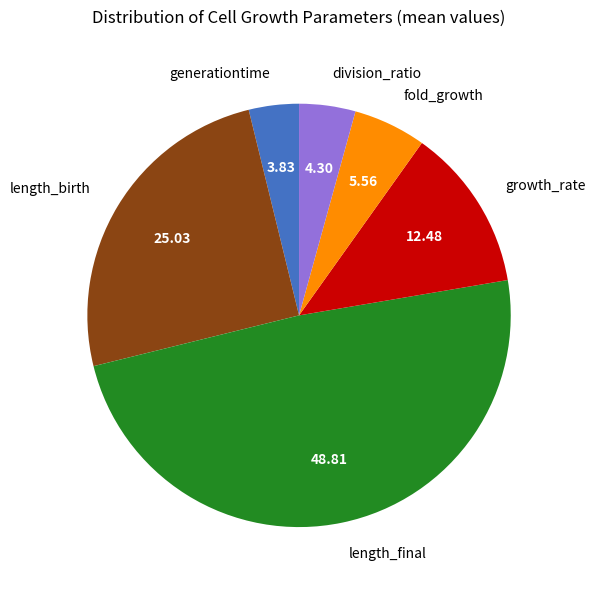

Does length_final account for over 50% of the chart?

No